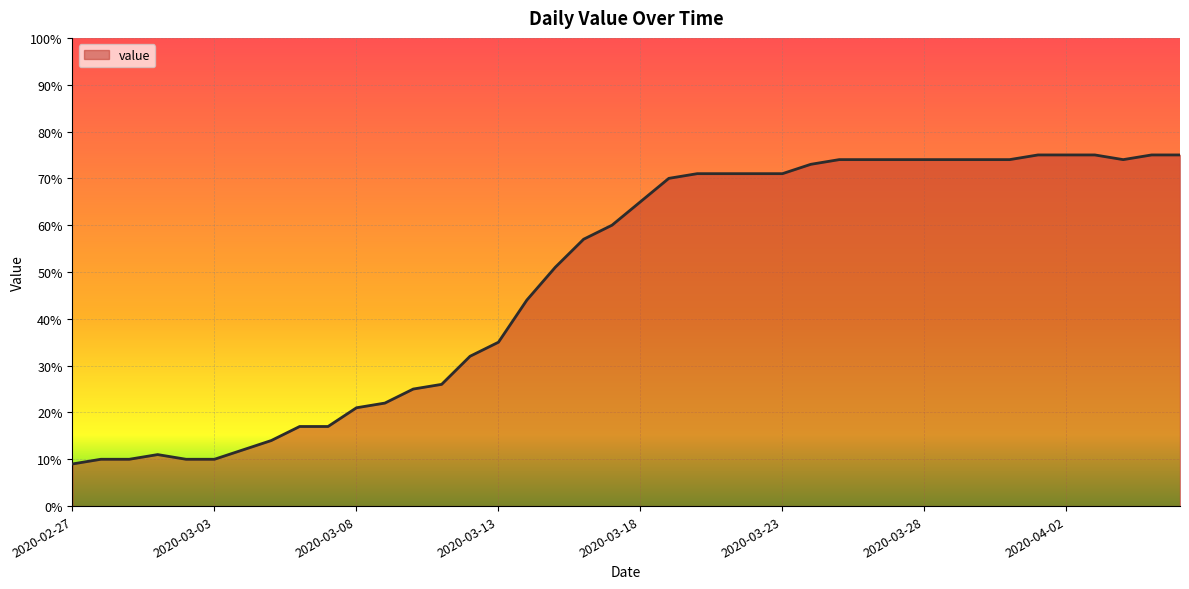

What is the difference between the maximum and minimum values?

66